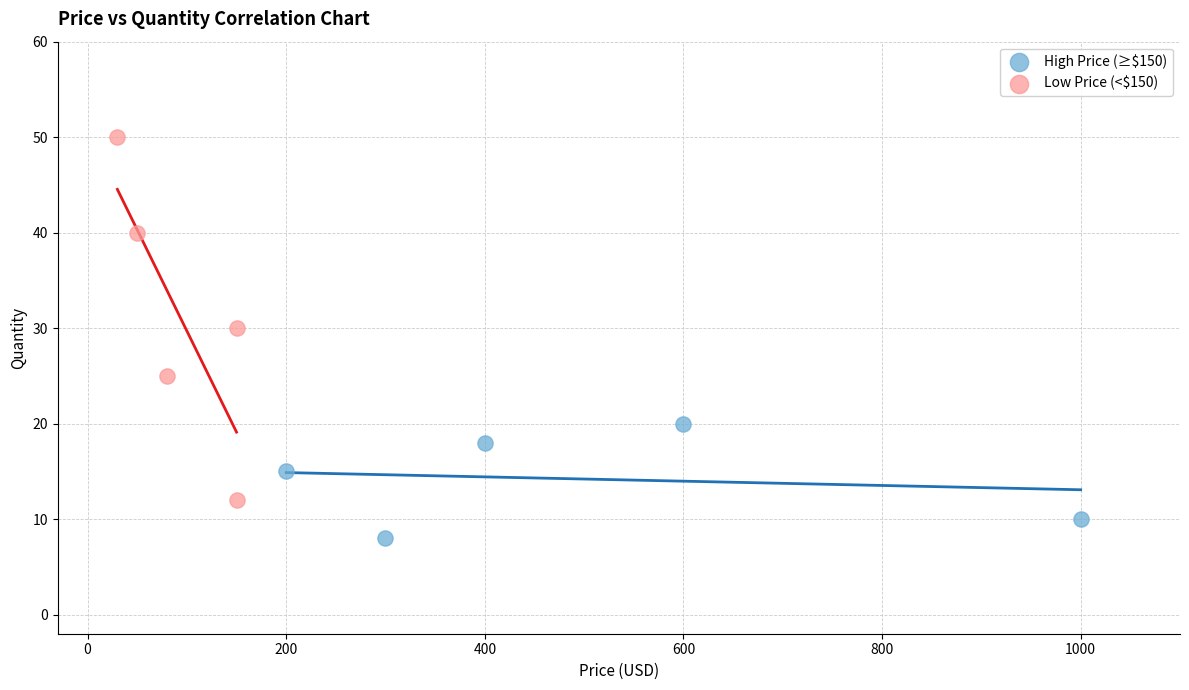

Which series has the widest spread of Y values?

Low Price (<$150)